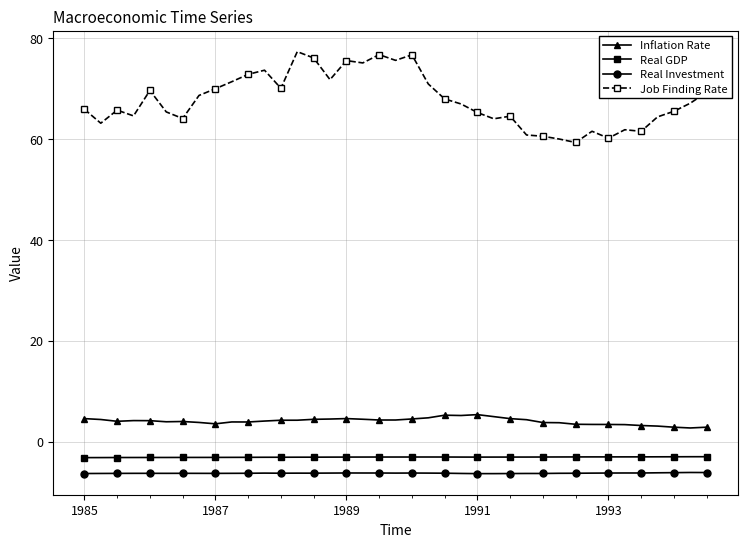

What is the highest value of the Real GDP series?

-3.0